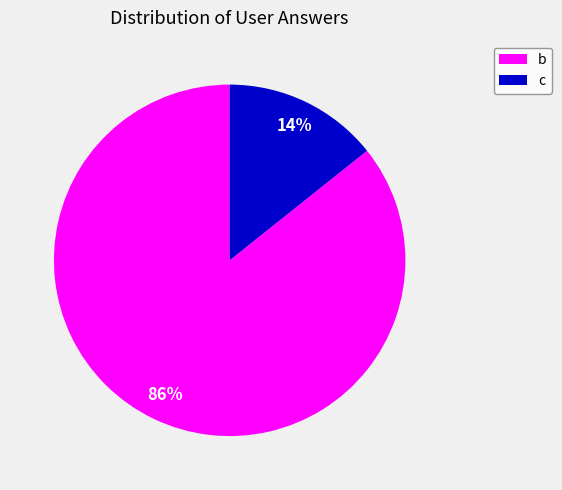

Between b and c, which is larger?

b